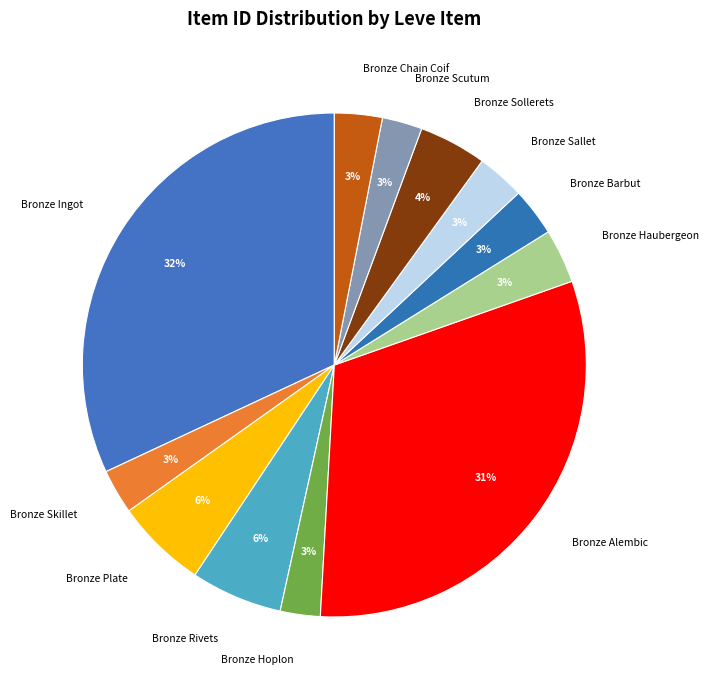

Which category has the biggest portion of the pie?

Bronze Ingot